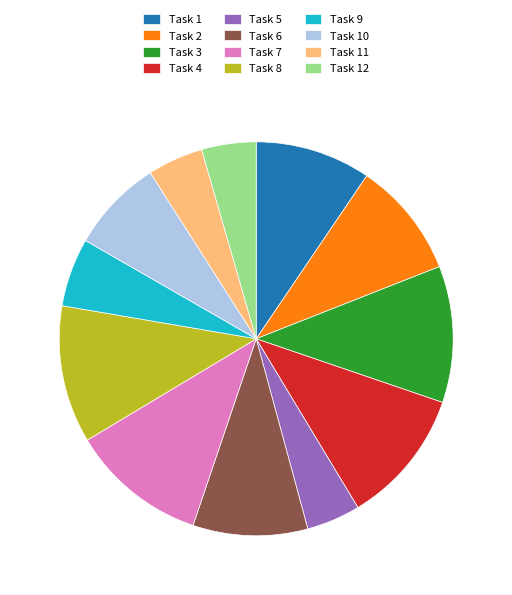

True or false: Task 3 accounts for 4% of the total.

False